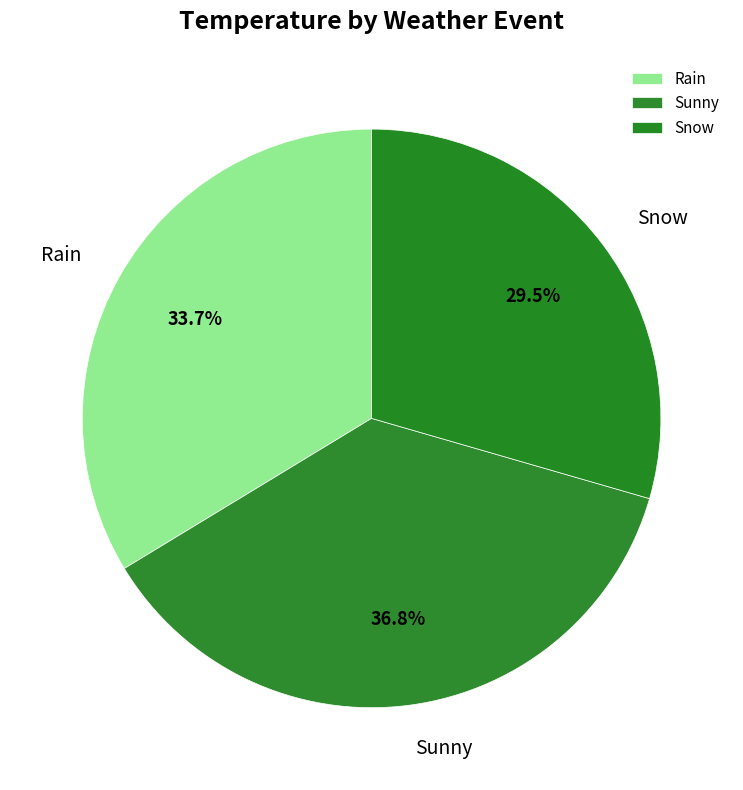

Is there a majority slice in this chart?

No